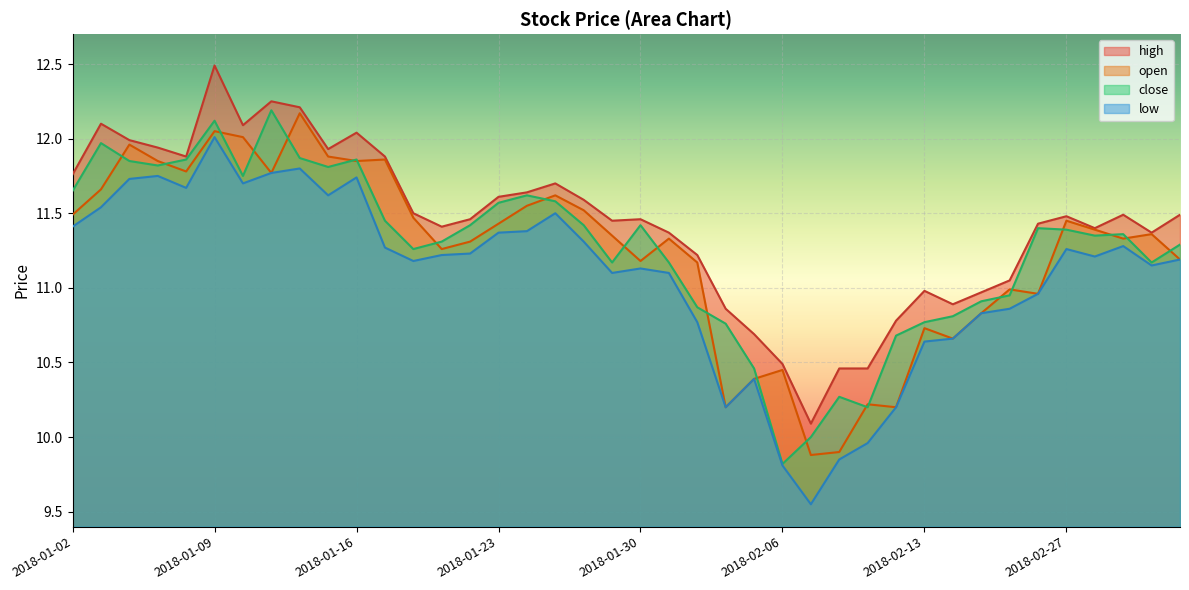

Count the number of categories in the chart.

40